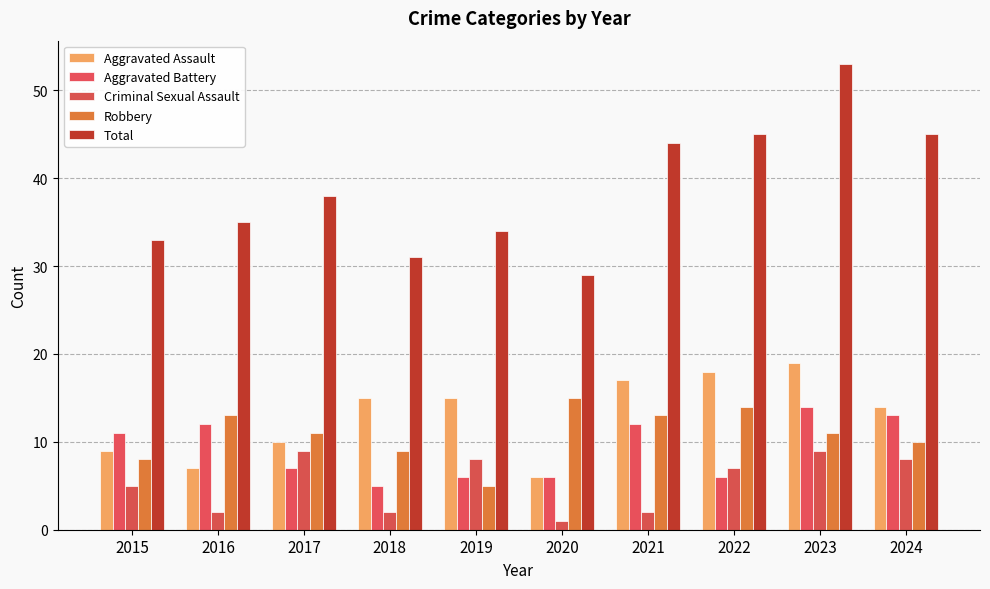

How many groups of bars are there?

10